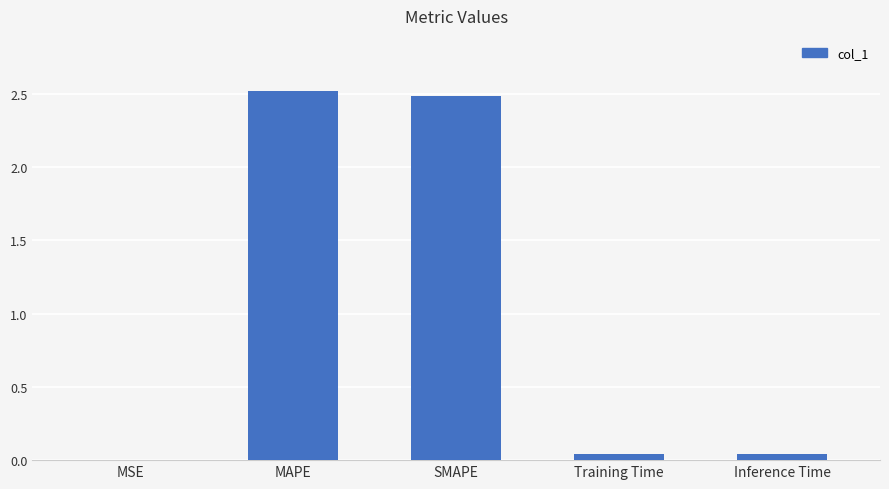

What is the sum of all values?

5.1